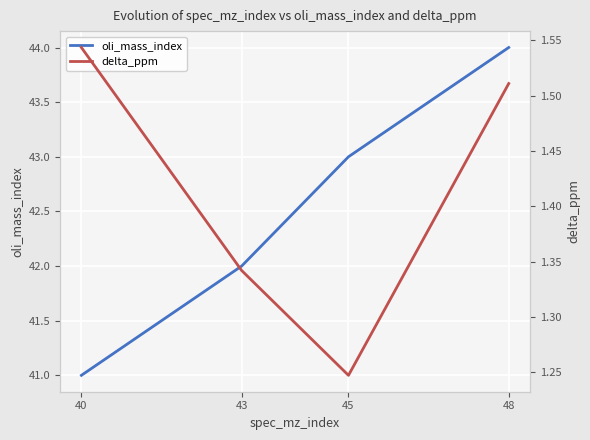

What is the spread (max minus min) of values at 45?

41.8